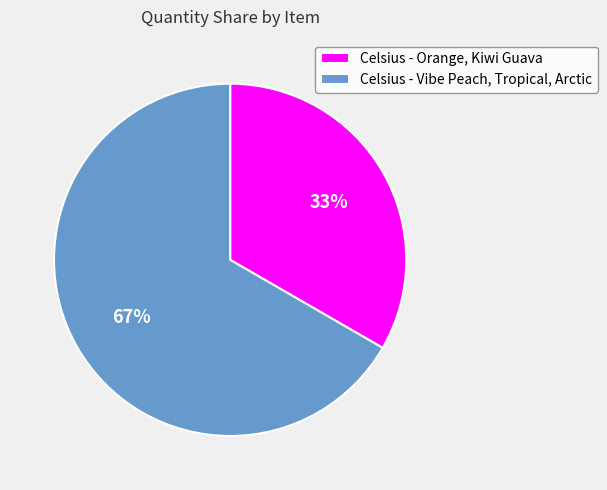

To the nearest percent, what is the average slice percentage?

50%